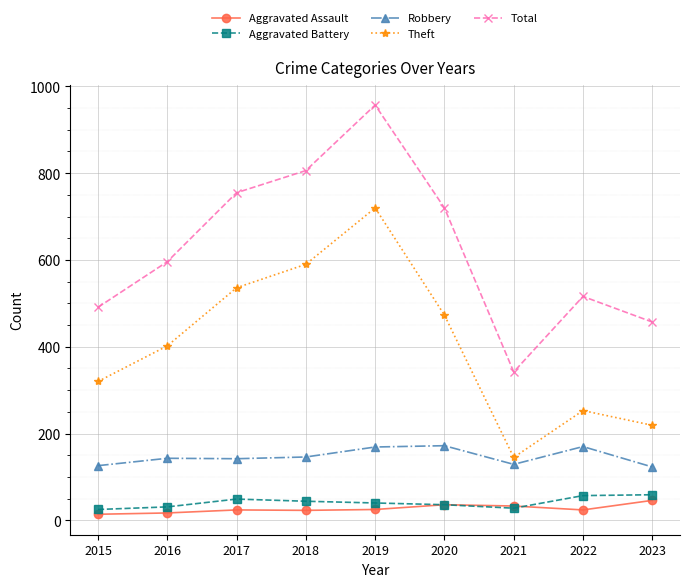

What are all the series names shown in the legend?

Aggravated Assault, Aggravated Battery, Robbery, Theft, Total